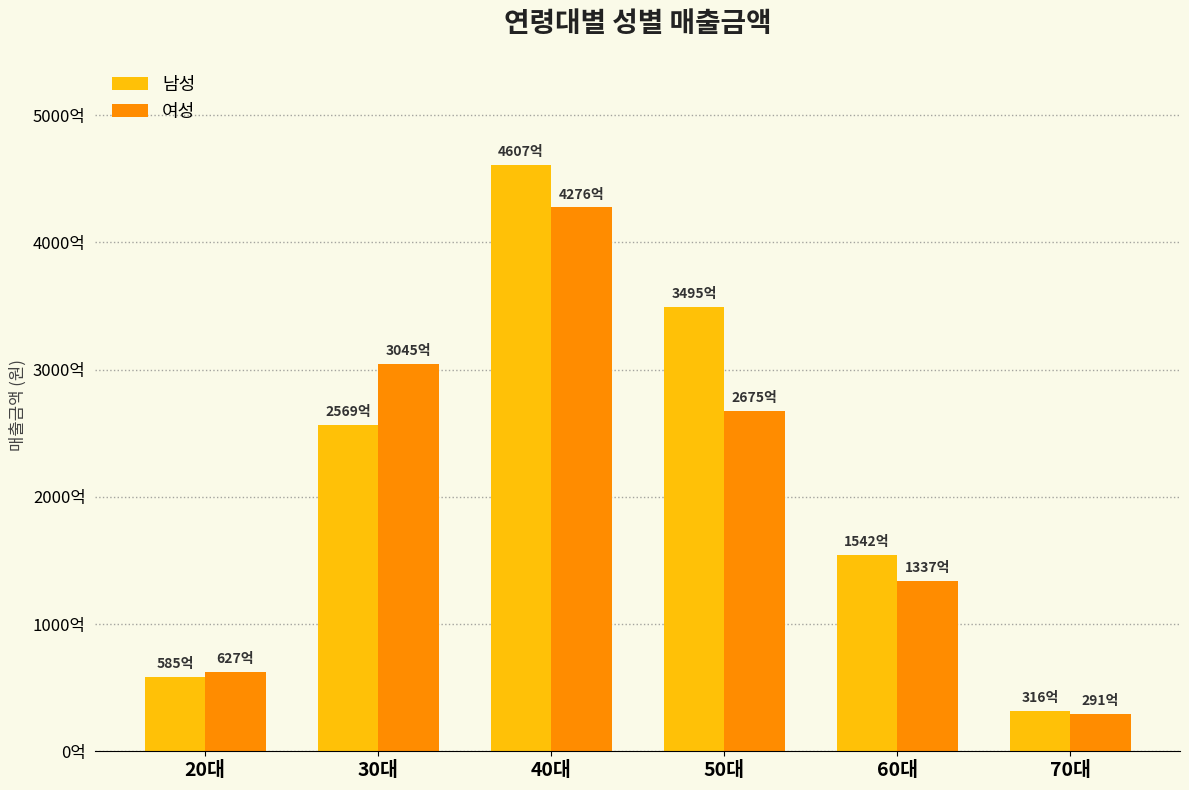

Which category has the highest value in the 남성 series?

40대